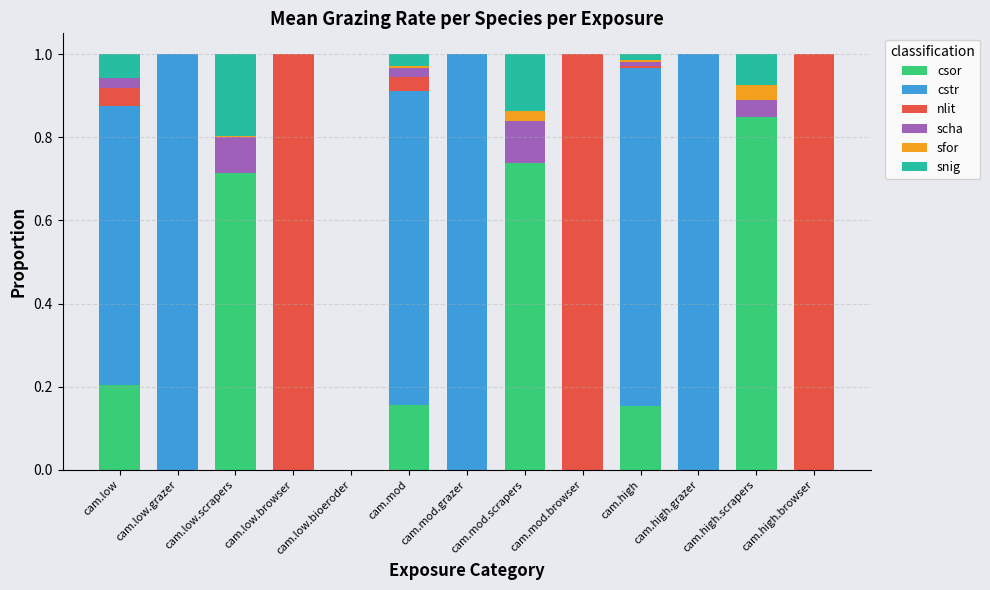

How many categories are shown in the chart?

13